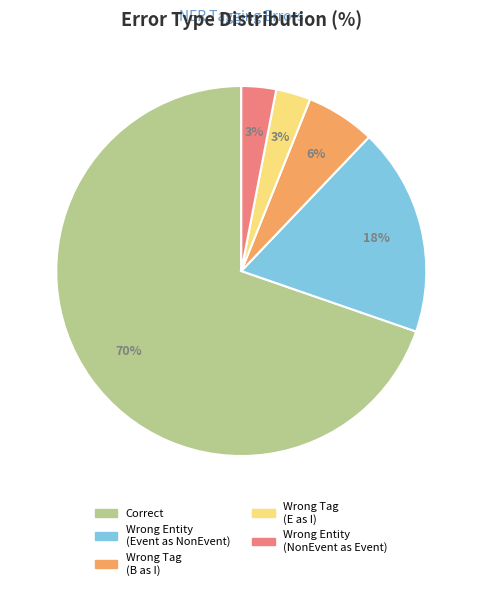

To the nearest percent, what is the average slice percentage?

20%